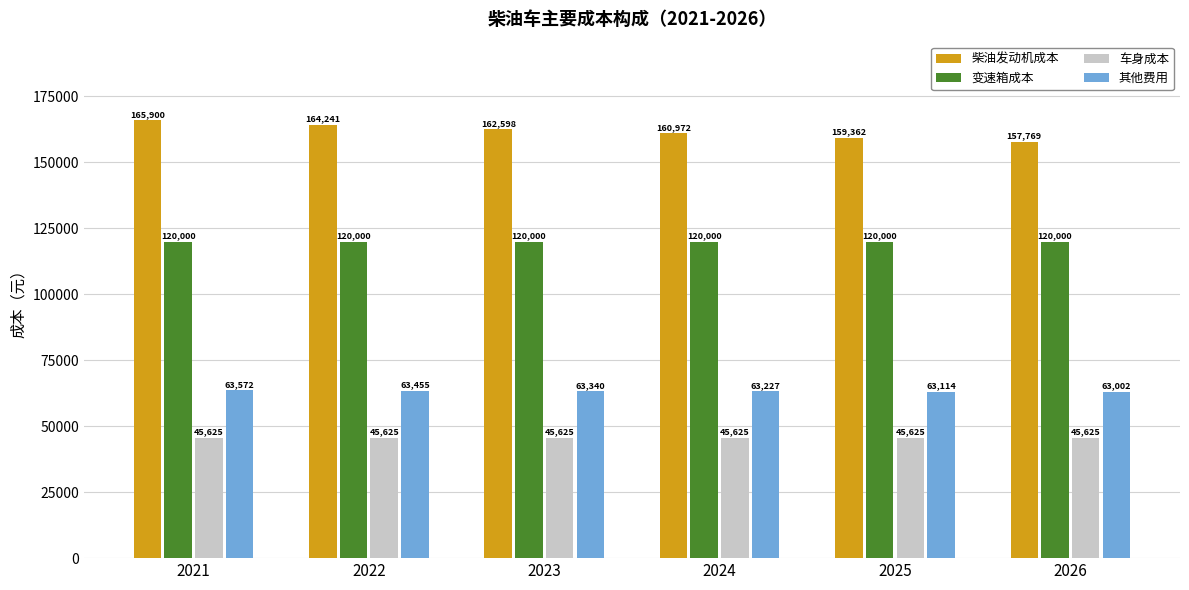

Is it true that 车身成本 equals 45625.0 at 2021?

True